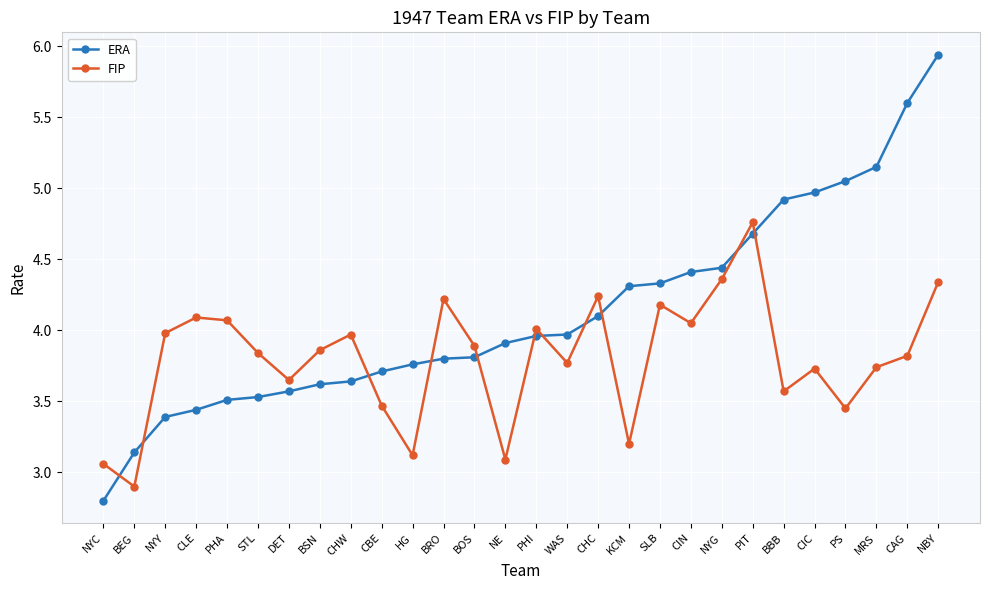

Rank the series by their maximum value, from highest to lowest.

ERA, FIP